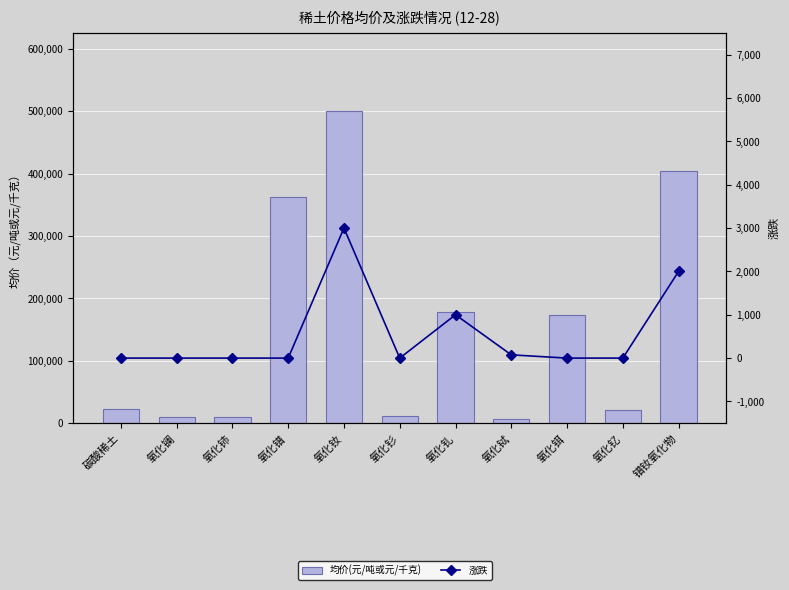

Which category has the lowest value across all series?

碳酸稀土